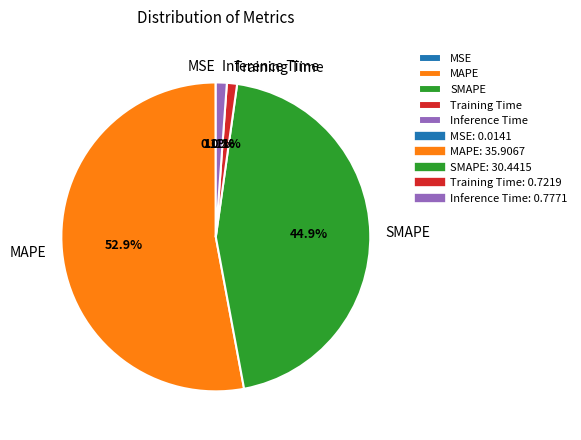

Is there a majority slice in this chart?

Yes